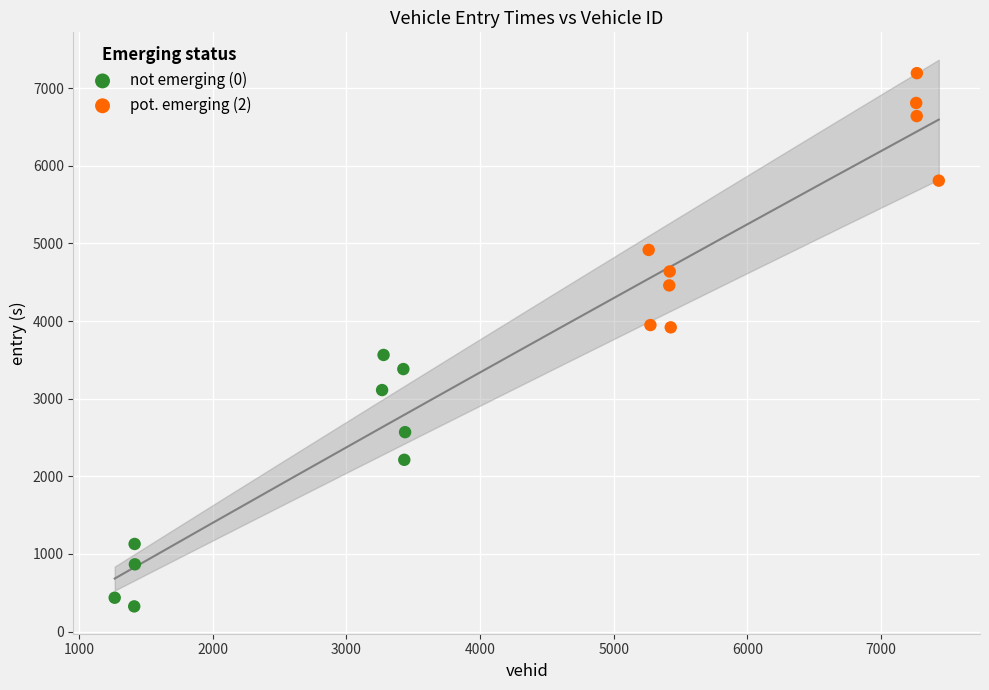

Which series contains the lowest Y value?

not emerging (0)